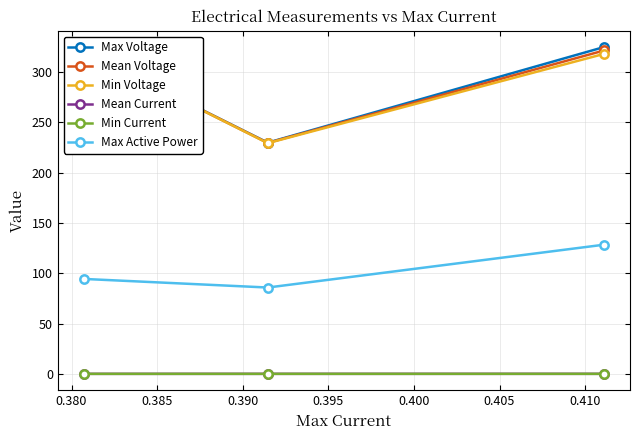

How many values in the Max Voltage series are below 320?

1